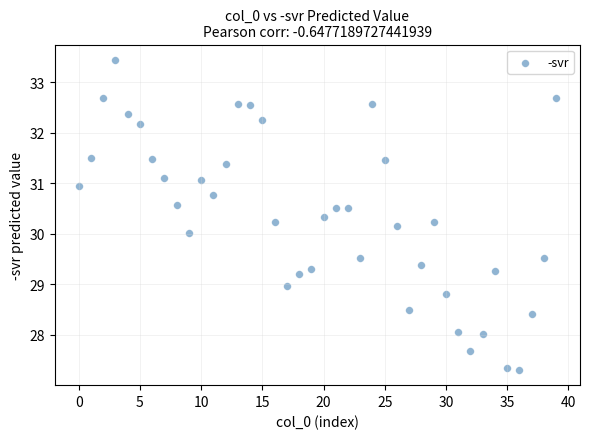

What is the range of Y values (max minus min)?

6.1